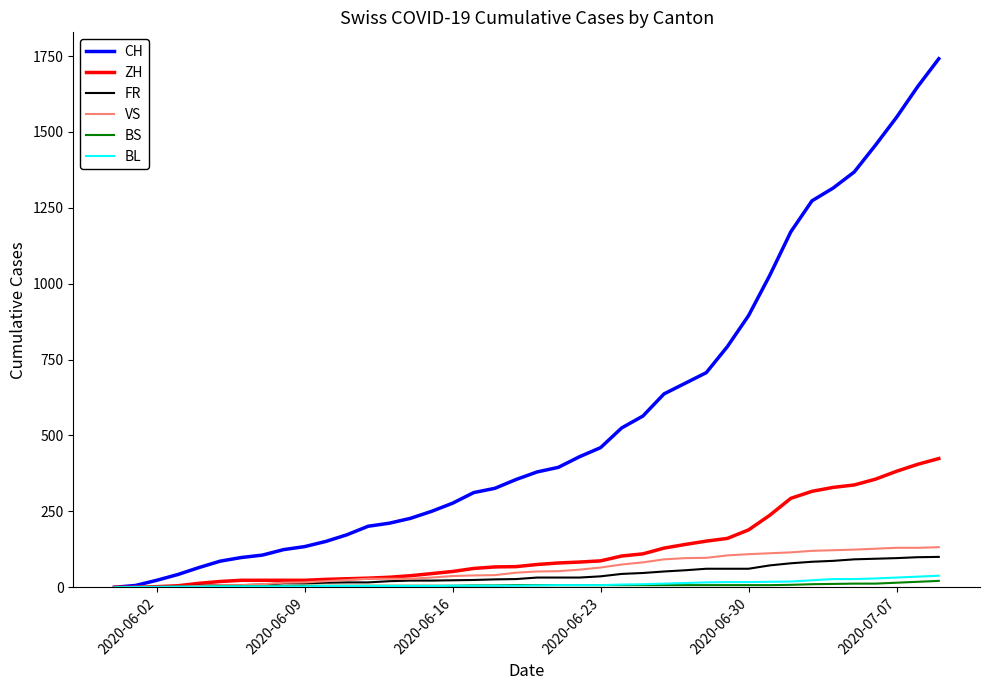

Which series has the largest total across all categories?

CH